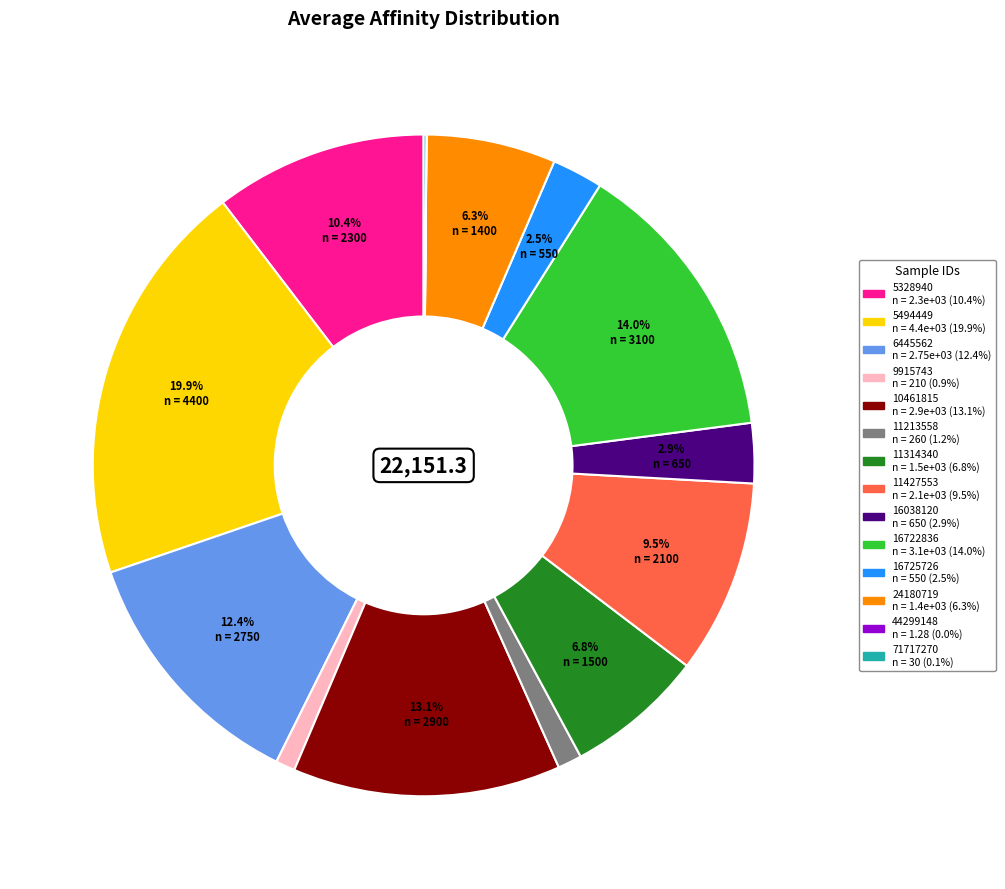

Is there any slice that represents more than half of the pie?

No